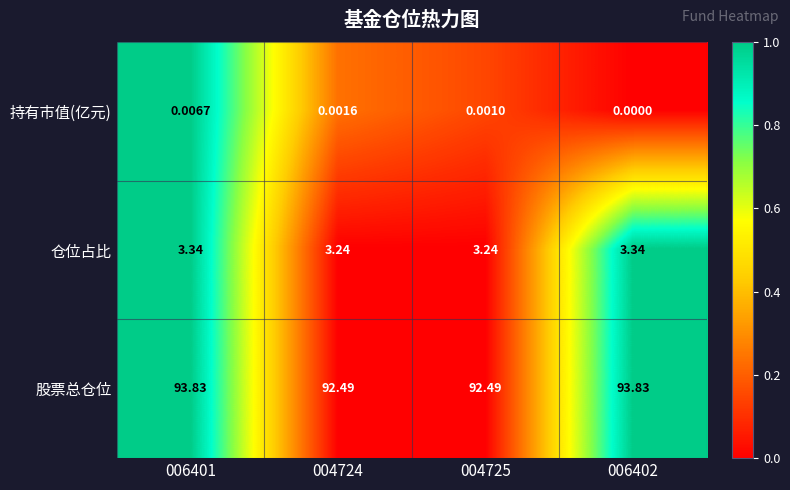

How many values in the 股票总仓位 series are below 93?

2